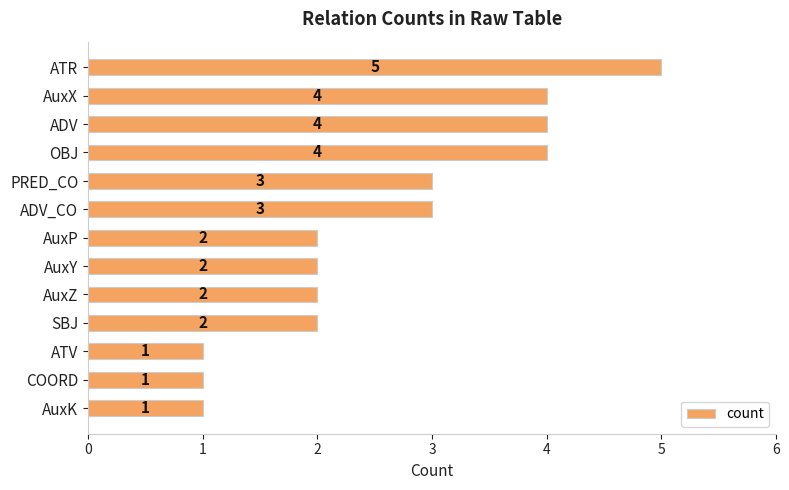

Reading top to bottom, what are all the values shown in this chart?

ATR=5	AuxX=4	ADV=4	OBJ=4	PRED_CO=3	ADV_CO=3	AuxP=2	AuxY=2	AuxZ=2	SBJ=2	ATV=1	COORD=1	AuxK=1